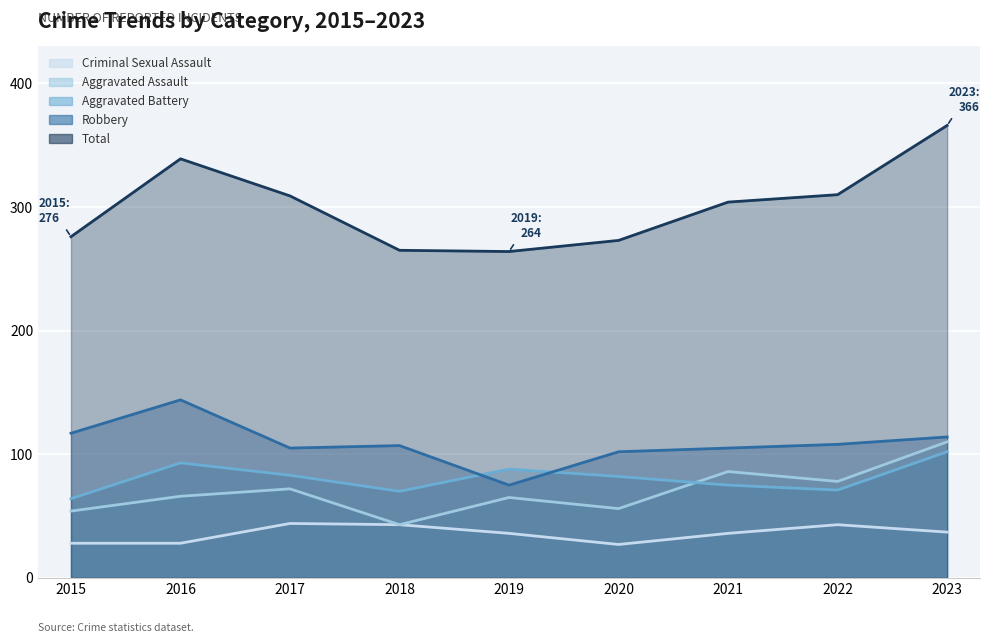

Is the value of Total at 2016 greater than the value of Robbery at 2021?

Yes